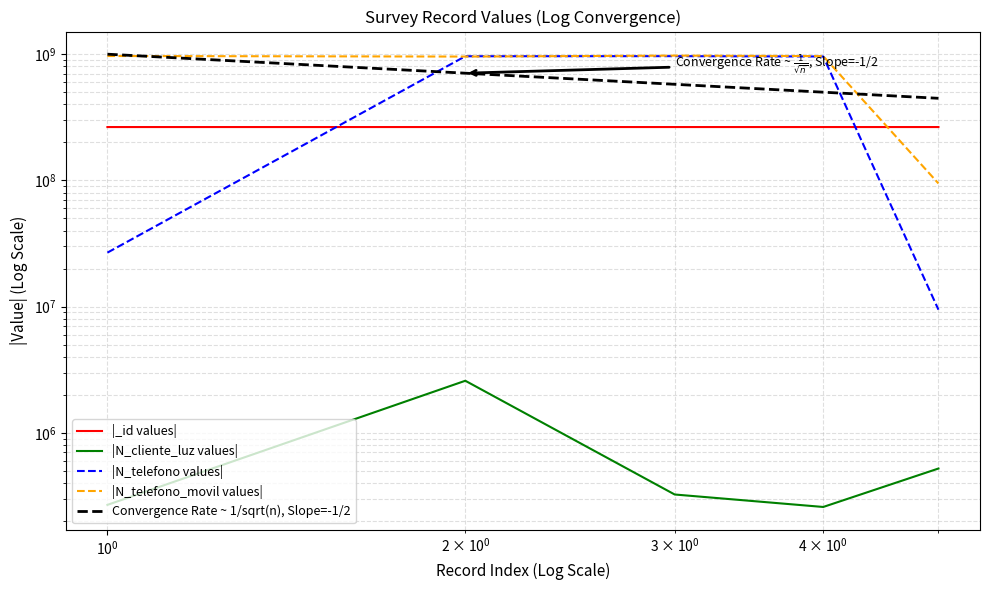

Where is the first local maximum for N_cliente_luz?

2